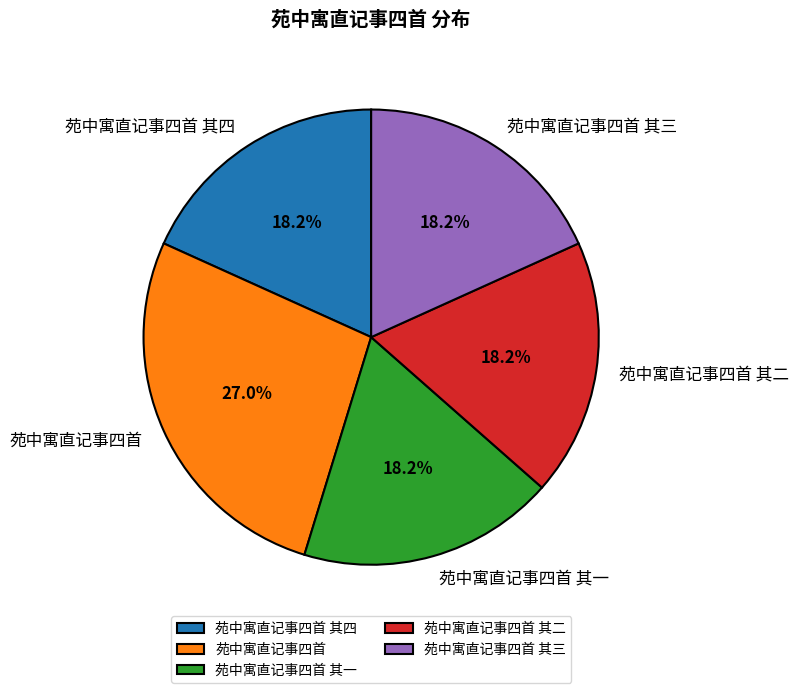

Between 苑中寓直记事四首 其一 and 苑中寓直记事四首, which is larger?

苑中寓直记事四首